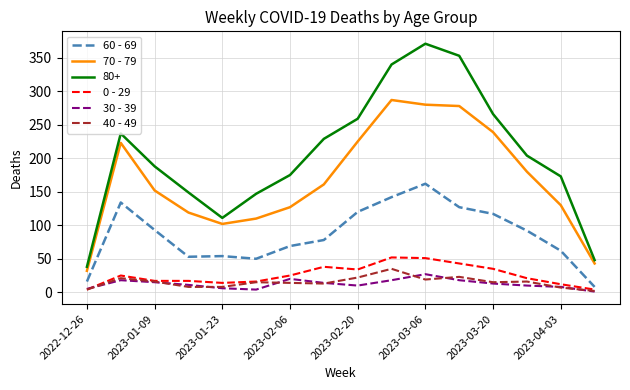

Which series has the widest spread of values?

80+